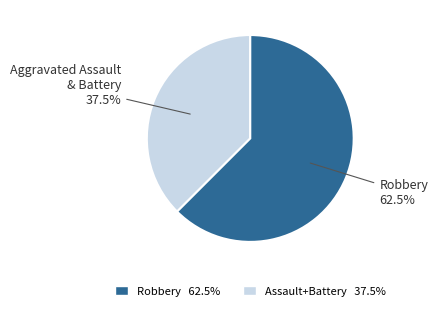

How many slices are in this pie chart?

2